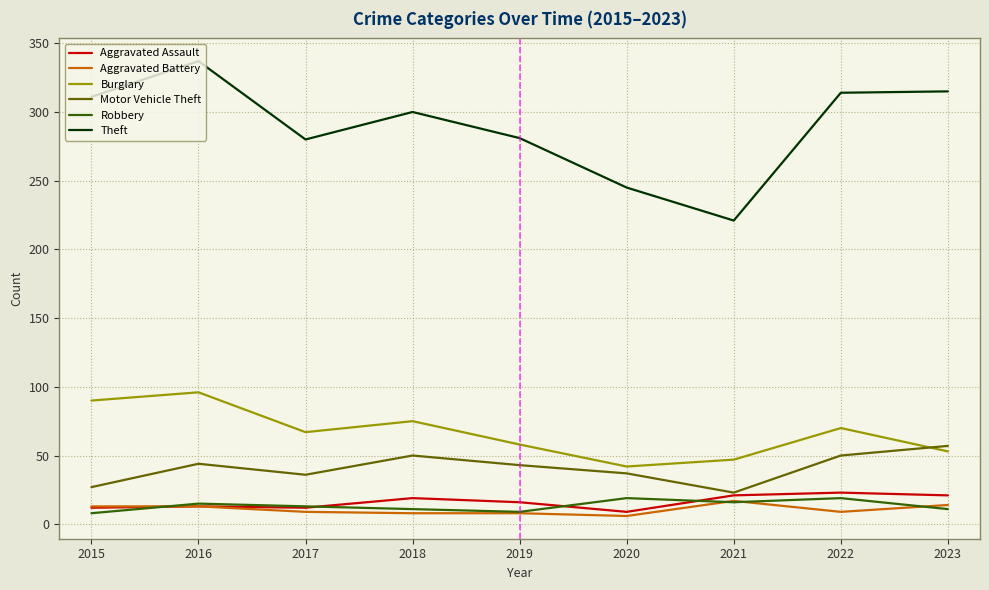

True or false: Aggravated Assault has a value of 16 at 2019.

True